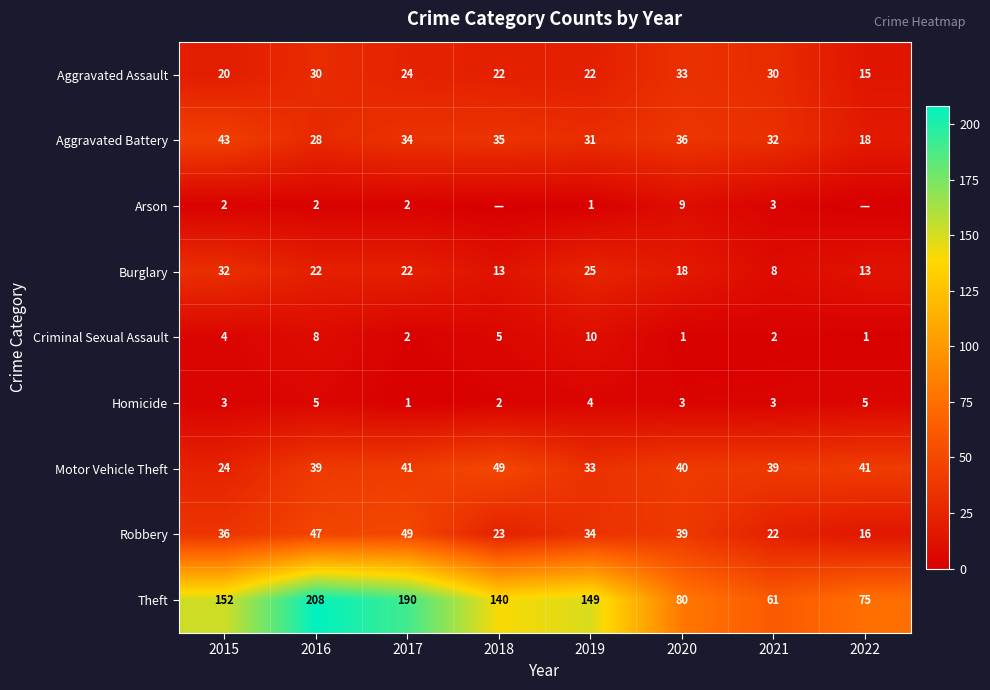

At which label is Aggravated Assault closest to 24?

2017